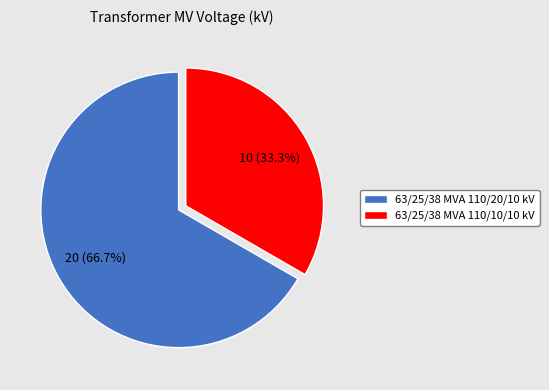

Is 63/25/38 MVA 110/10/10 kV the majority of the pie?

No